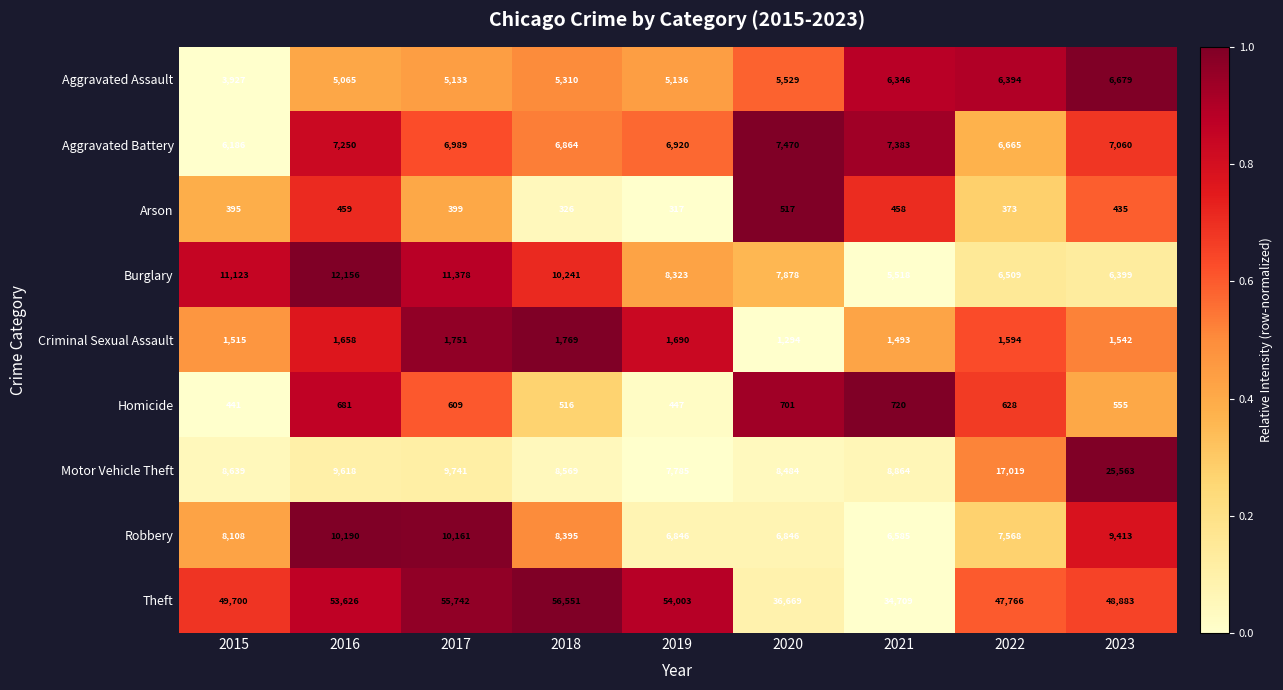

What is the spread (max minus min) of values at 2015?

49305